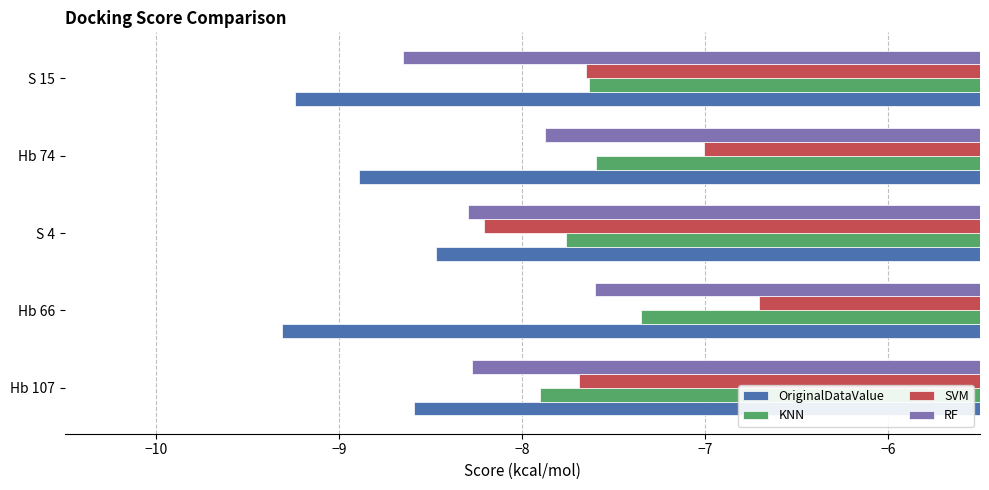

The value of KNN at S 15 is -7.6. True or false?

True